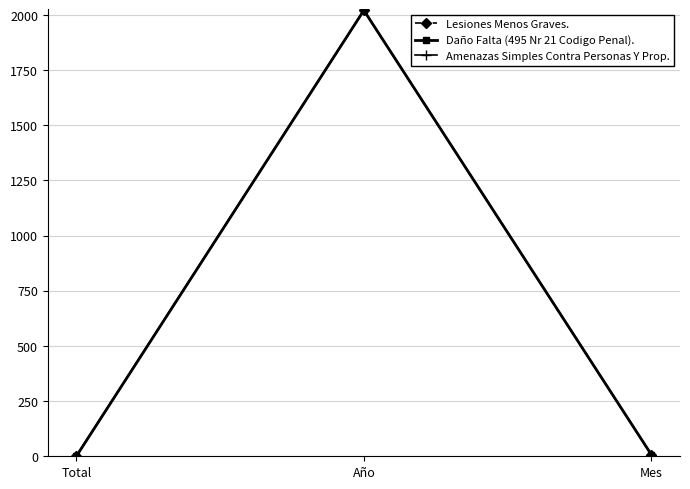

Is this an area chart (filled region under the line)?

No